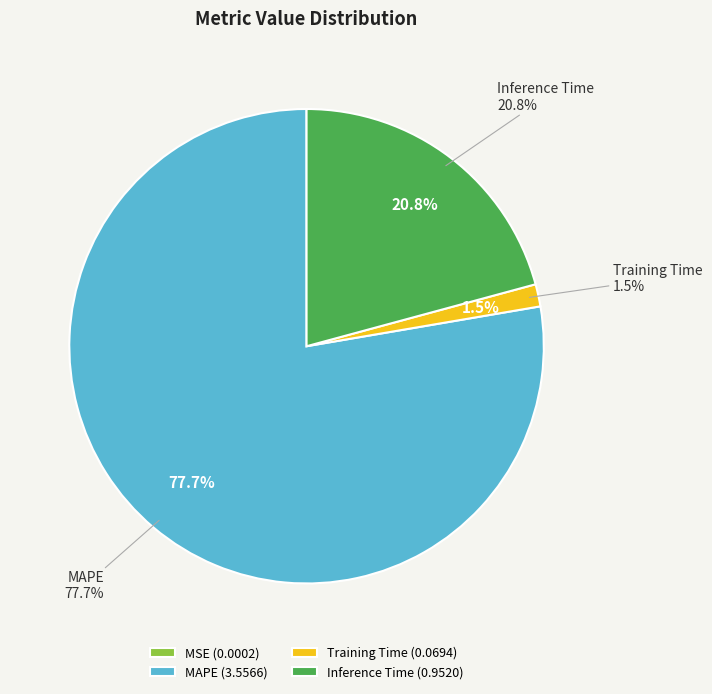

Is there a majority slice in this chart?

Yes